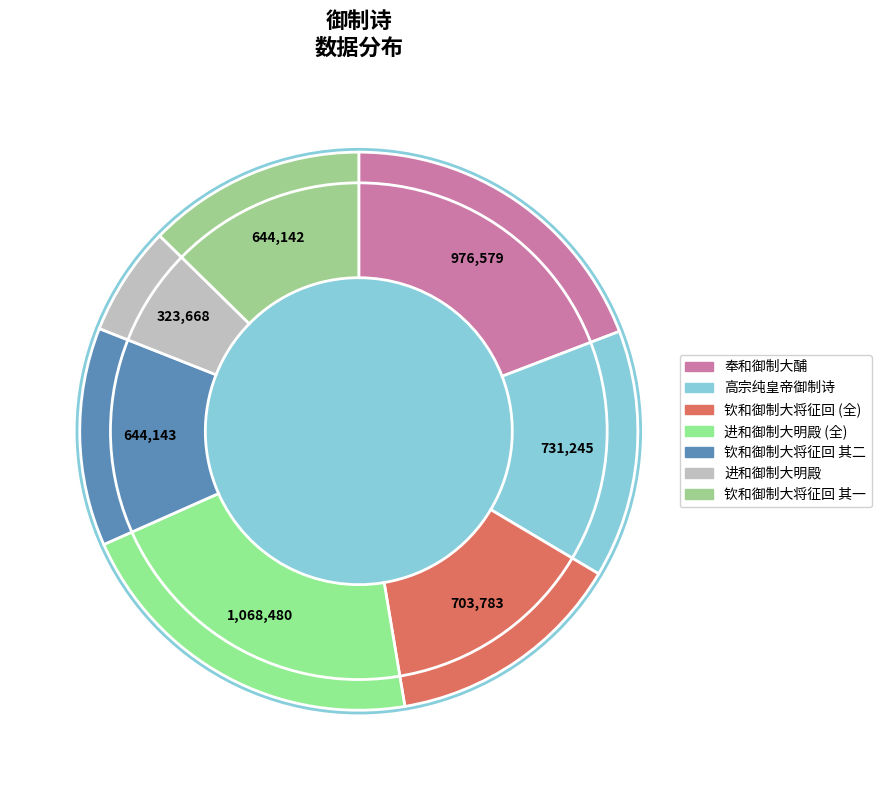

How many segments does this pie chart have?

7